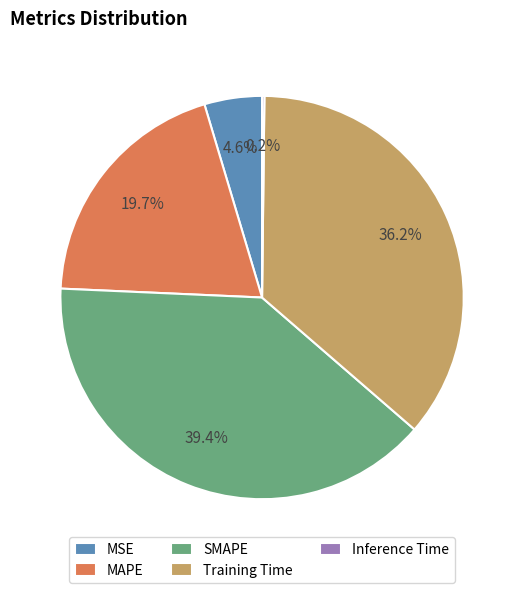

Which has a higher value, MAPE or SMAPE?

SMAPE